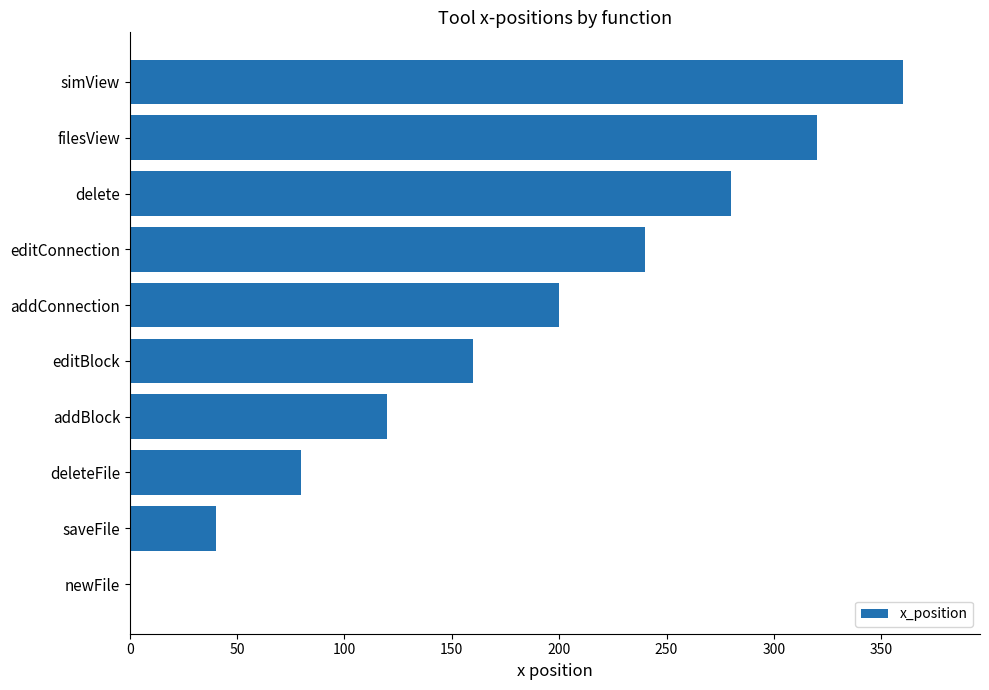

True or false: the data shows 223 at newFile.

False